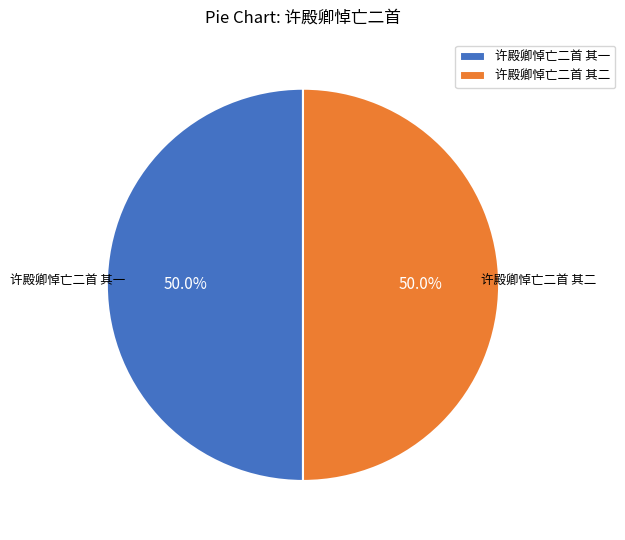

To the nearest percent, what is the average slice percentage?

50%